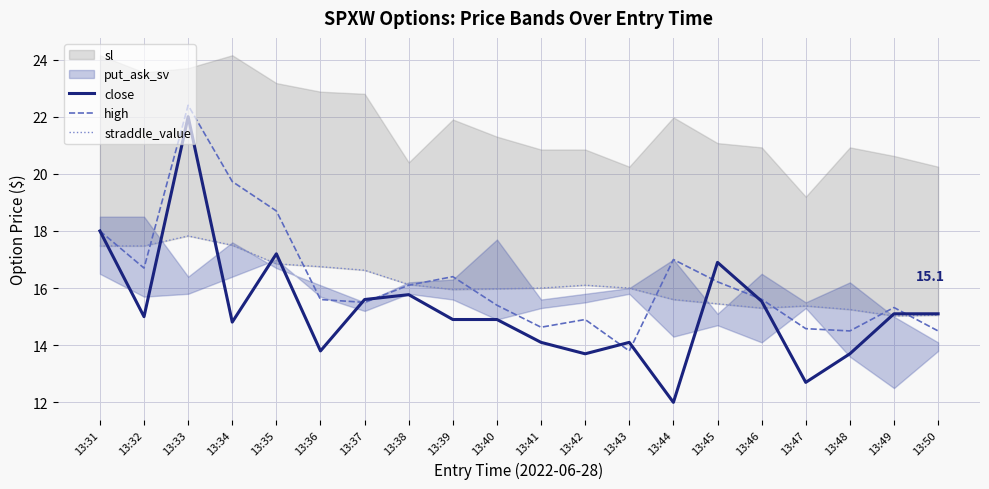

The value of high at 13:49 is 15.3. True or false?

True